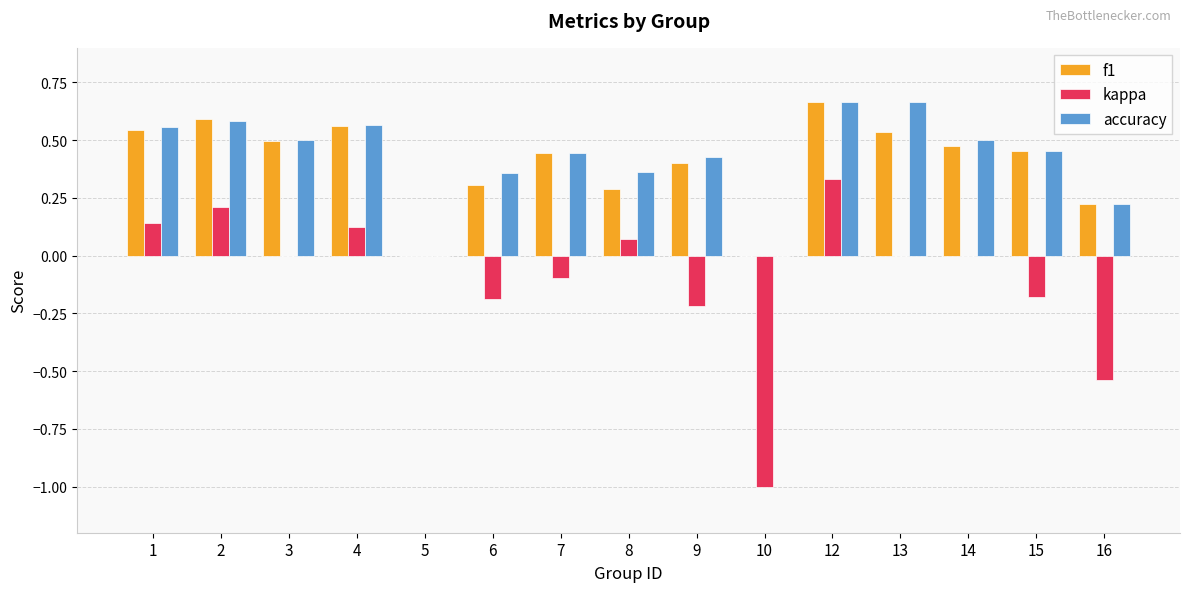

Is it true that f1 equals 0.5 at 14?

True